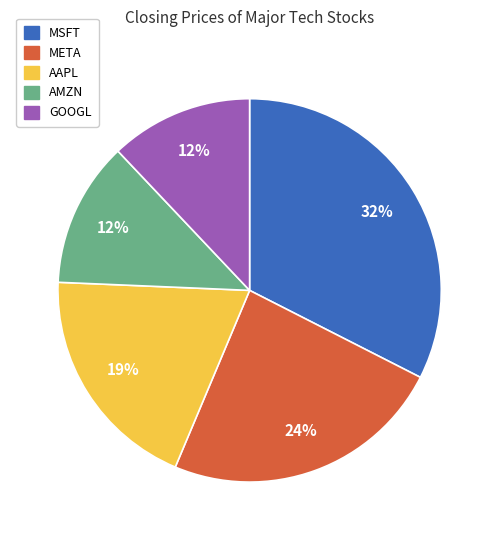

Is the sum of AAPL and AMZN greater than half?

No